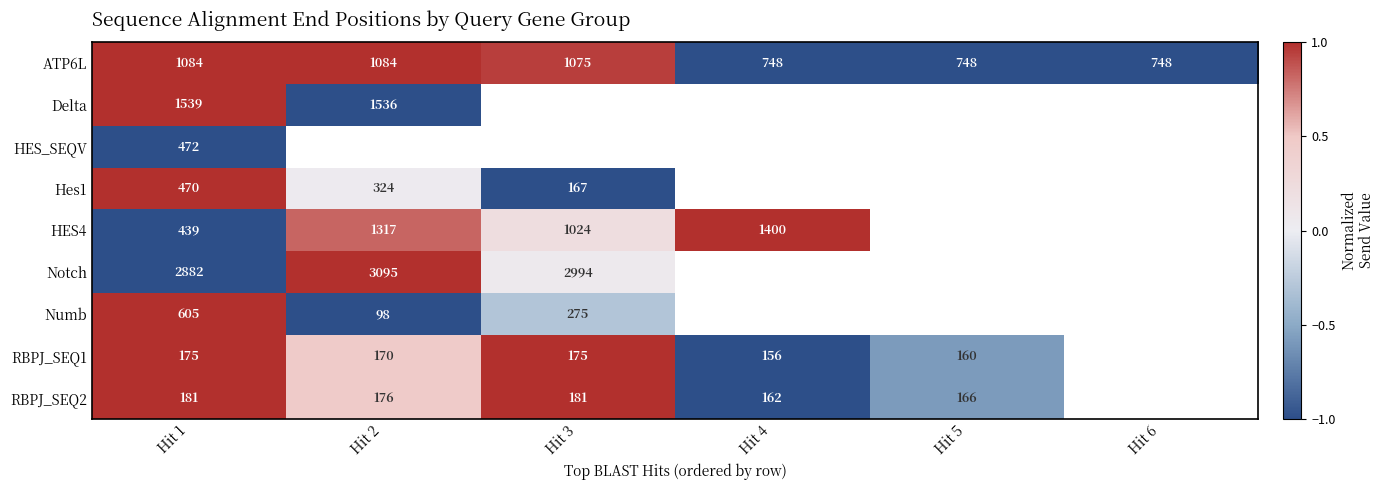

The value of HES4 at Hit 4 is 0.6. True or false?

False